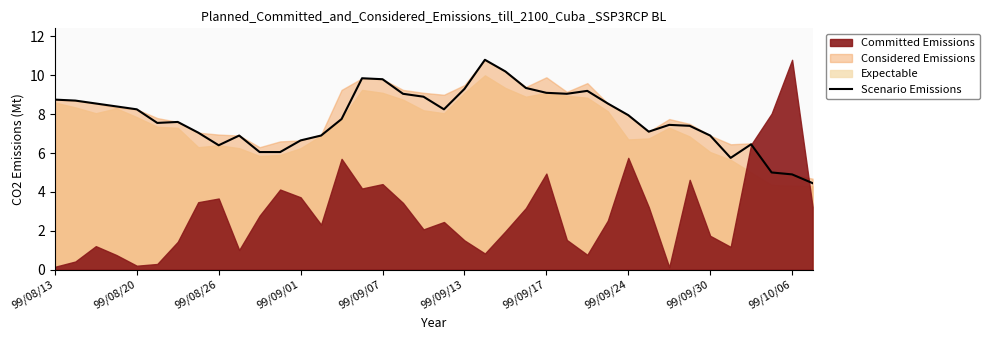

What is the ratio of the value at 14 to the value at 13?

1.1